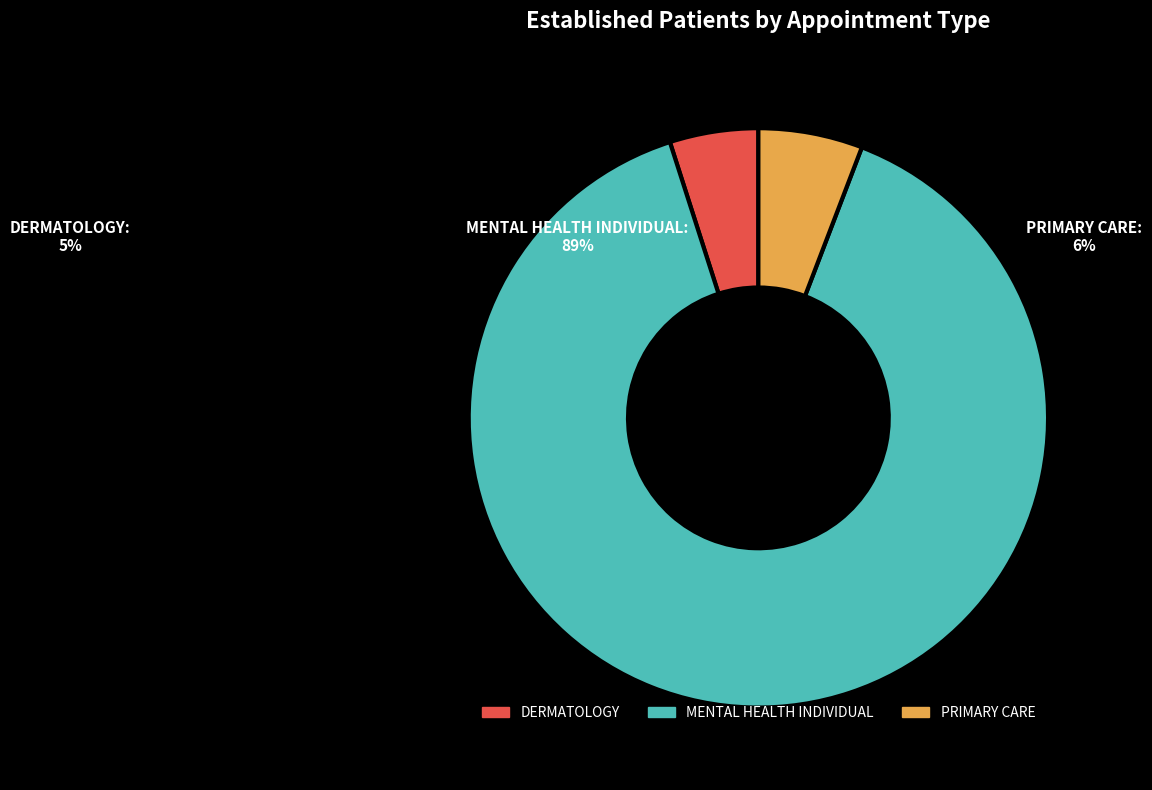

True or false: PRIMARY CARE accounts for 1% of the total.

False